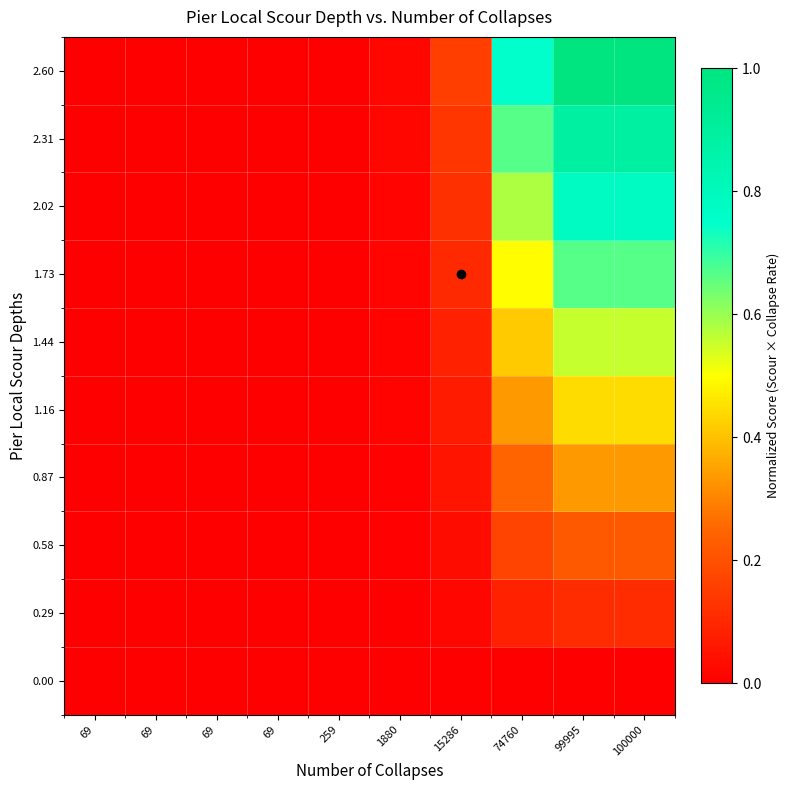

What is the maximum value shown in the chart?

1.0